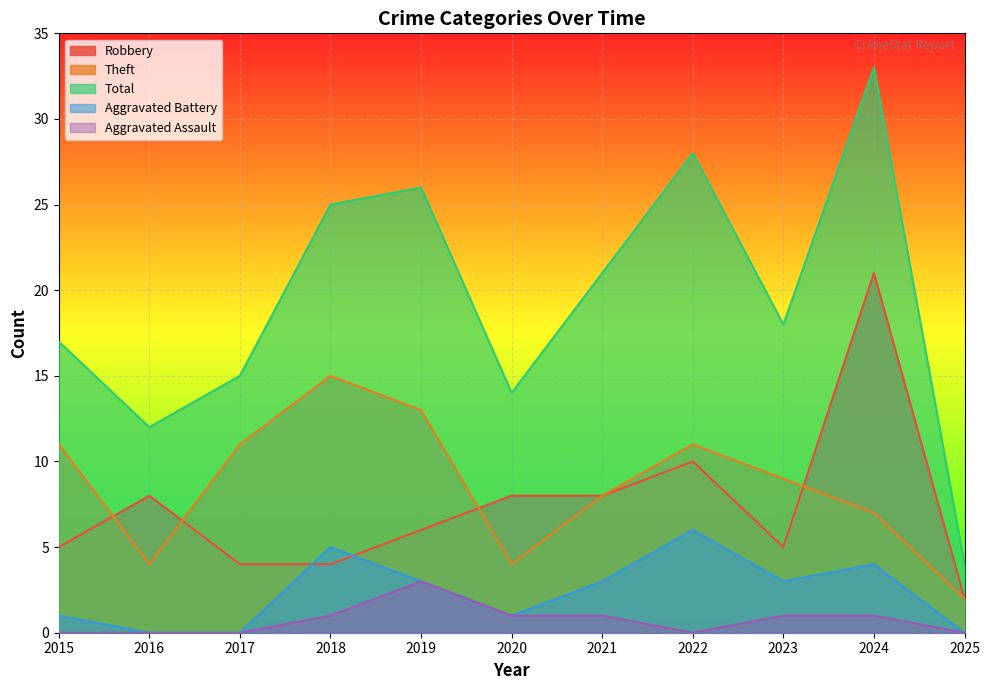

Reading left to right, transcribe all the data shown in this chart.

Robbery: 5	8	4	4	6	8	8	10	5	21	2
Theft: 11	4	11	15	13	4	8	11	9	7	2
Total: 17	12	15	25	26	14	21	28	18	33	4
Aggravated Battery: 1	0	0	5	3	1	3	6	3	4	0
Aggravated Assault: 0	0	0	1	3	1	1	0	1	1	0